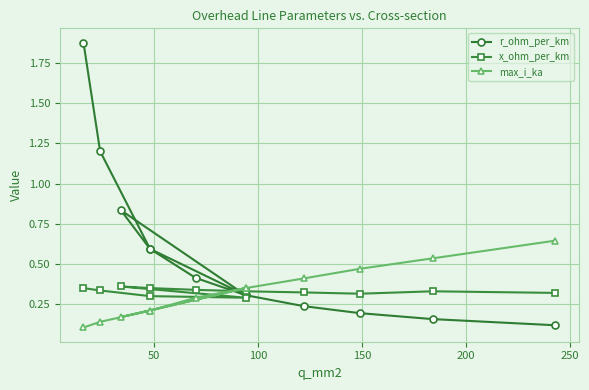

What is the smallest value displayed?

0.1